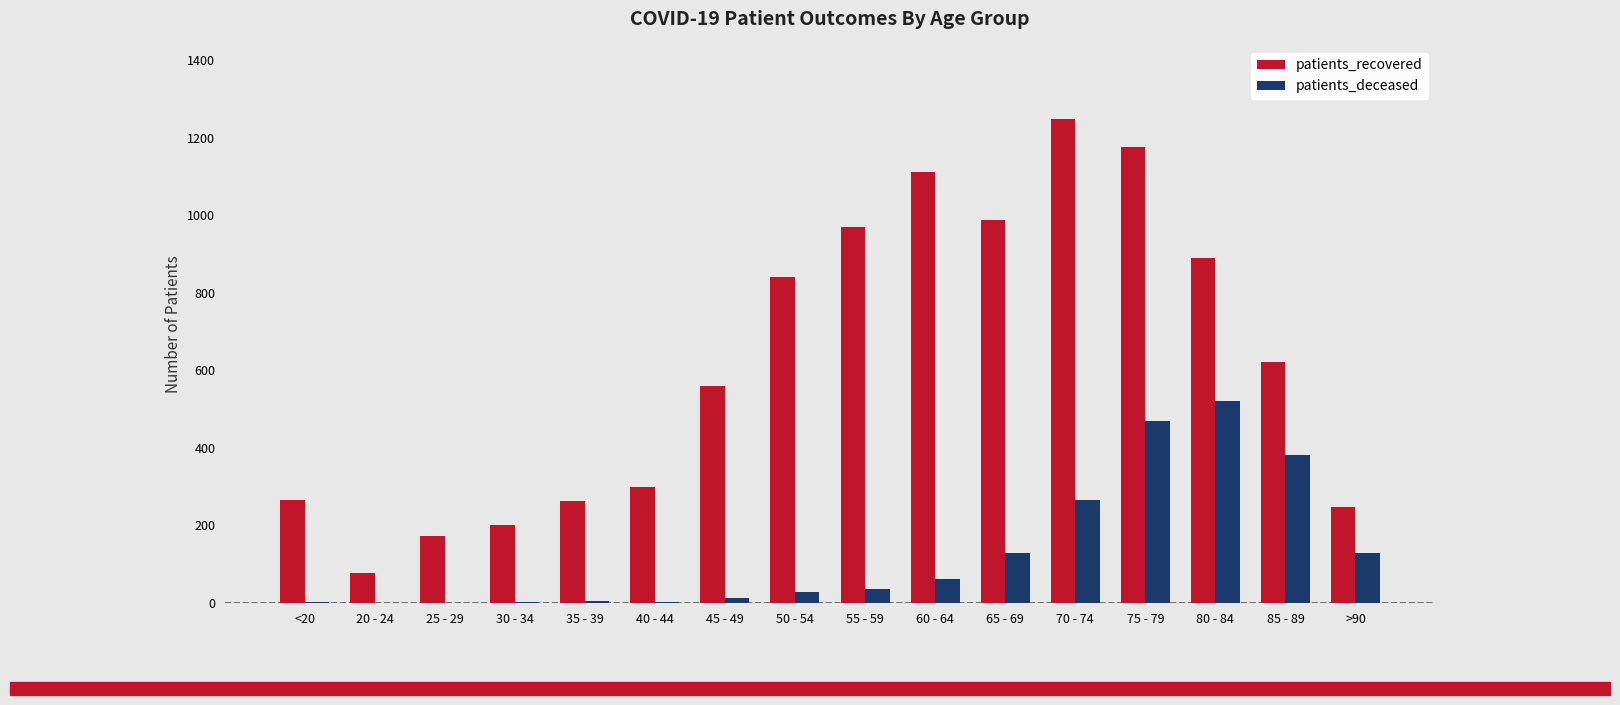

Are the bars horizontal?

No